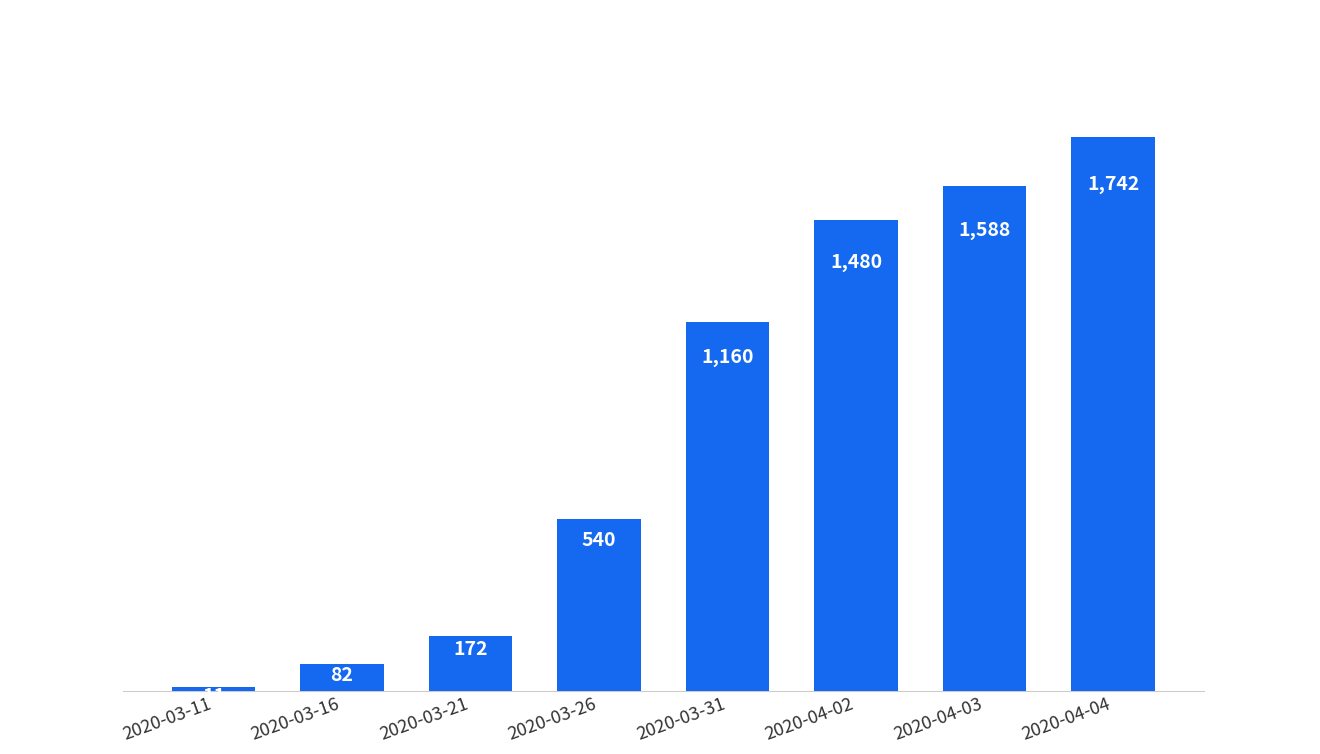

Reading left to right, list all the values displayed in this chart.

11	82	172	540	1160	1480	1588	1742